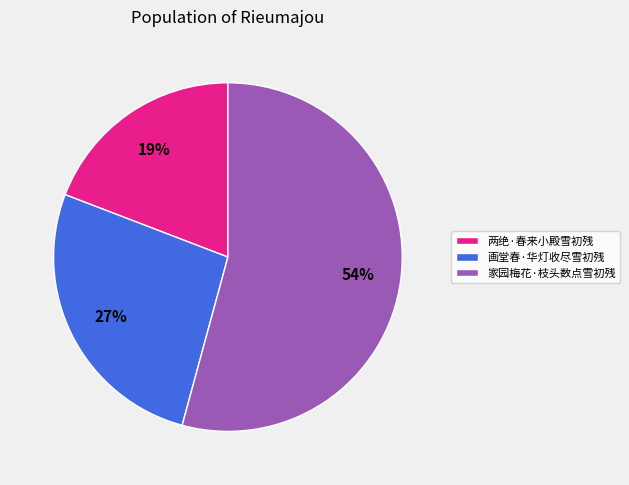

Which has a higher value, 画堂春·华灯收尽雪初残 or 家园梅花·枝头数点雪初残?

家园梅花·枝头数点雪初残